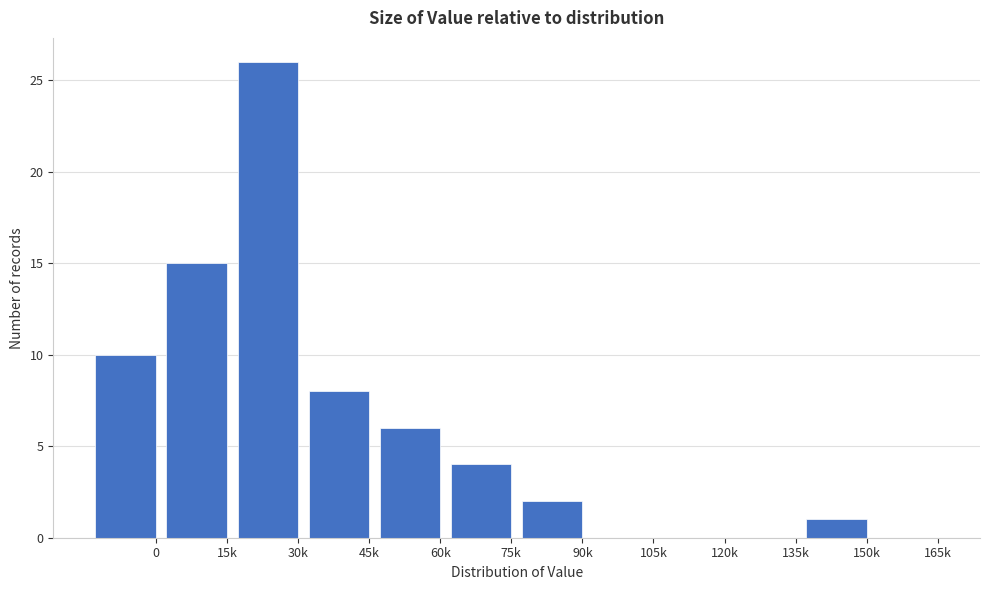

Reading left to right, list all the values displayed in this chart.

0=10	15k=15	30k=26	45k=8	60k=6	75k=4	90k=2	105k=0	120k=0	135k=0	150k=1	165k=0